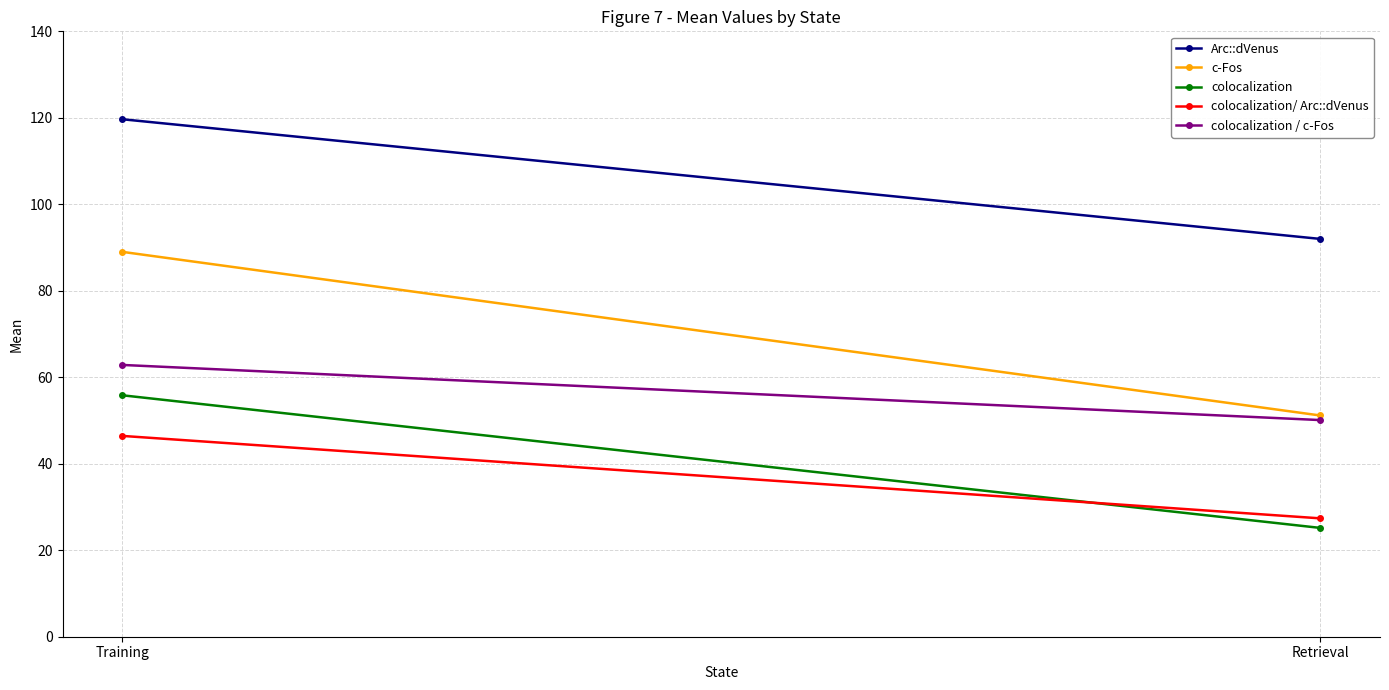

What is the average value of the c-Fos series?

70.1